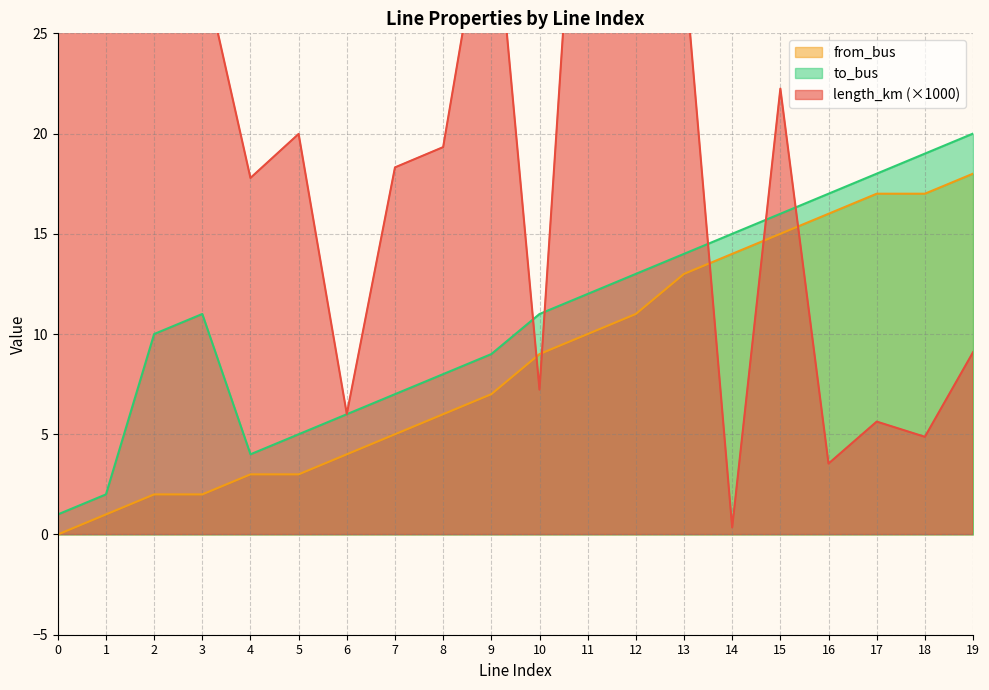

At which label does to_bus first exceed 11?

11